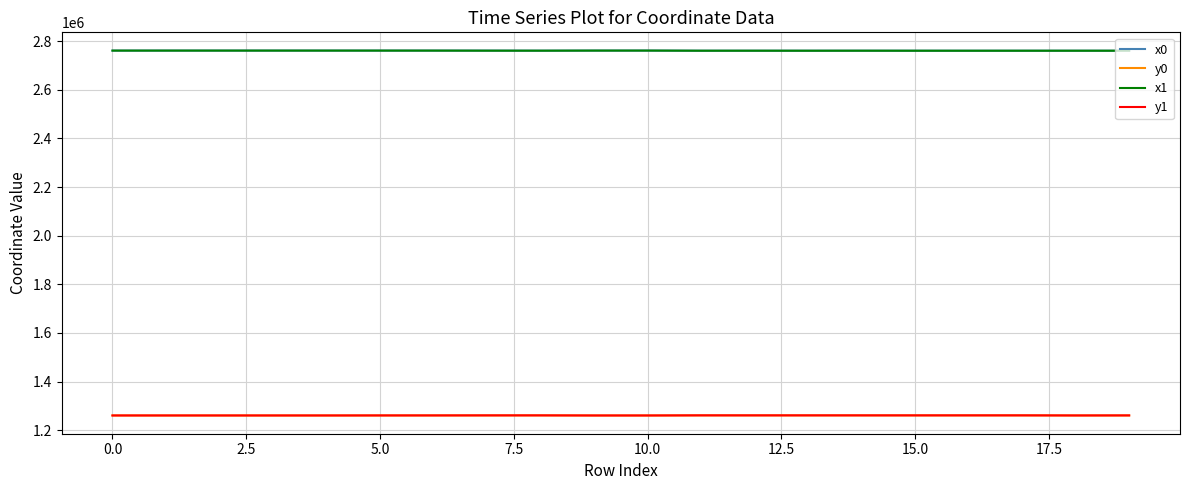

What is the minimum value shown in the chart?

1260668.2